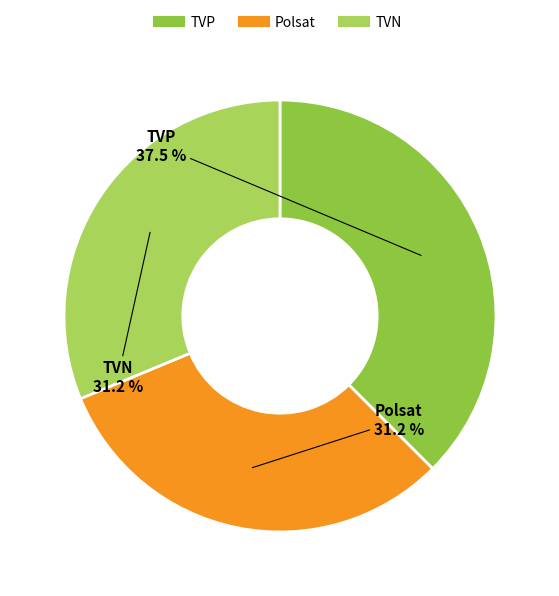

How many slices are in this pie chart?

3